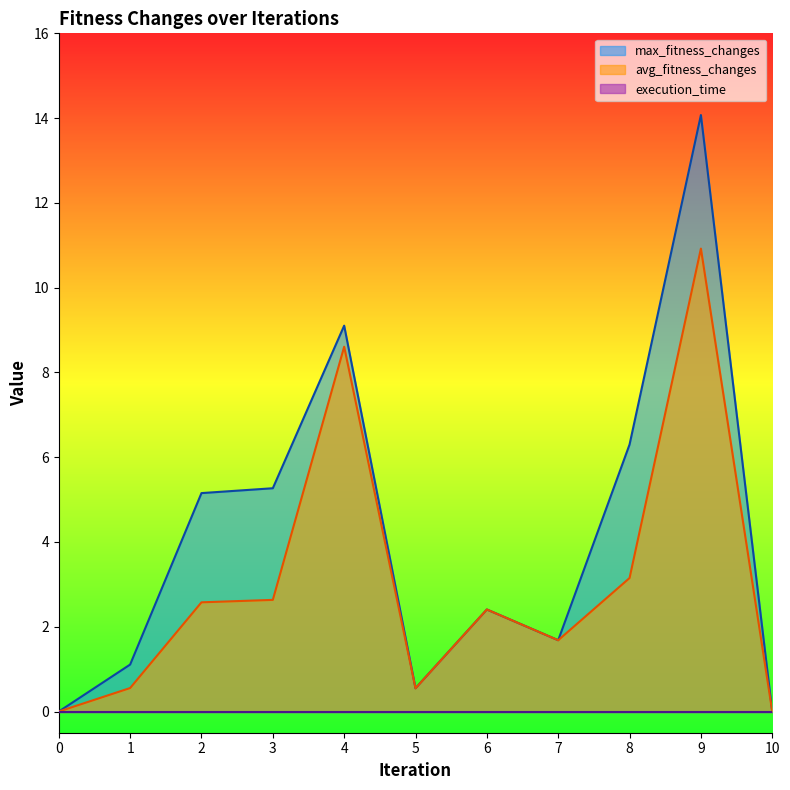

True or false: avg_fitness_changes and max_fitness_changes cross at least once.

False